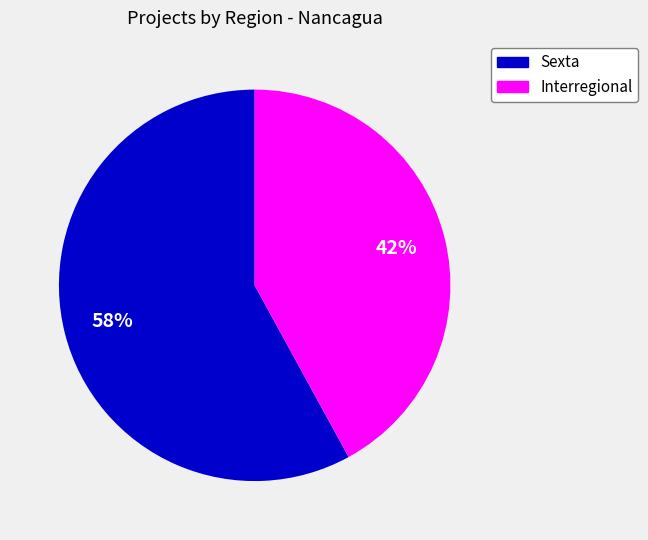

To the nearest percent, what is the average slice percentage?

50%